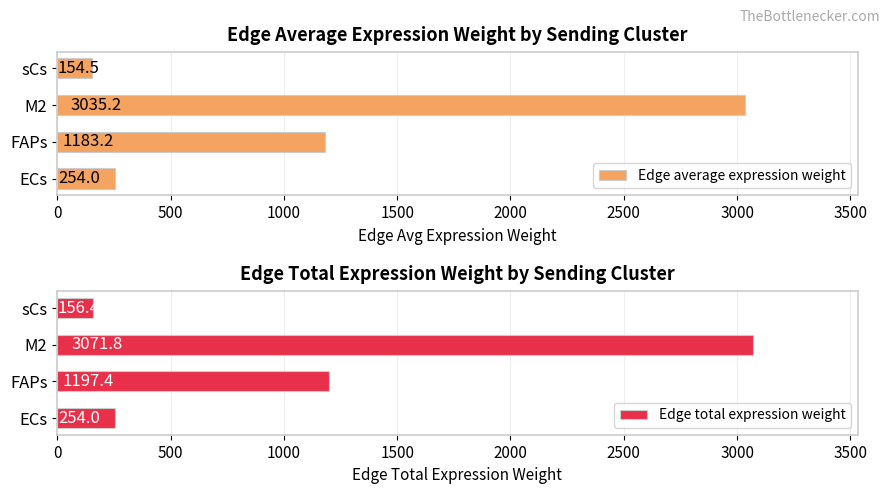

What is the difference between the Edge average expression weight values at FAPs and sCs?

1028.7